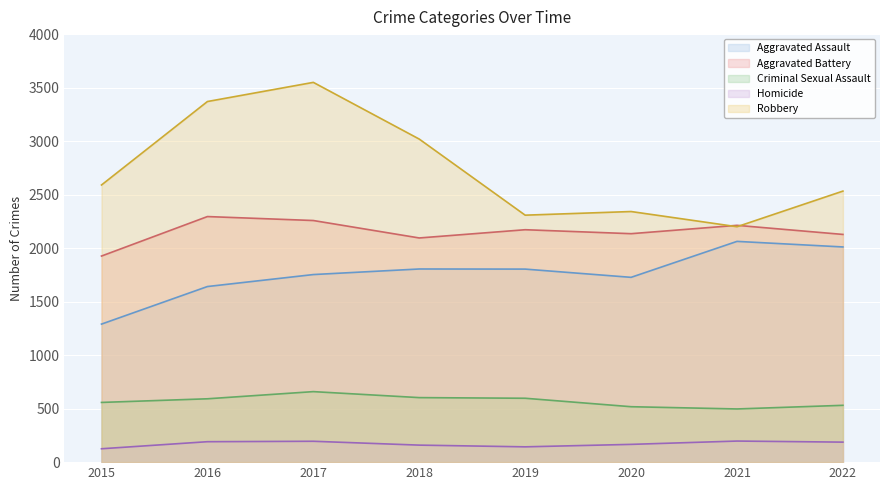

Reading right to left, what are all the values shown in this chart?

Aggravated Assault: 2011	2063	1727	1804	1805	1753	1641	1290
Aggravated Battery: 2128	2213	2135	2172	2095	2258	2295	1926
Criminal Sexual Assault: 531	497	518	597	603	659	592	558
Homicide: 187	197	166	143	159	195	191	125
Robbery: 2533	2200	2342	2308	3019	3549	3370	2590